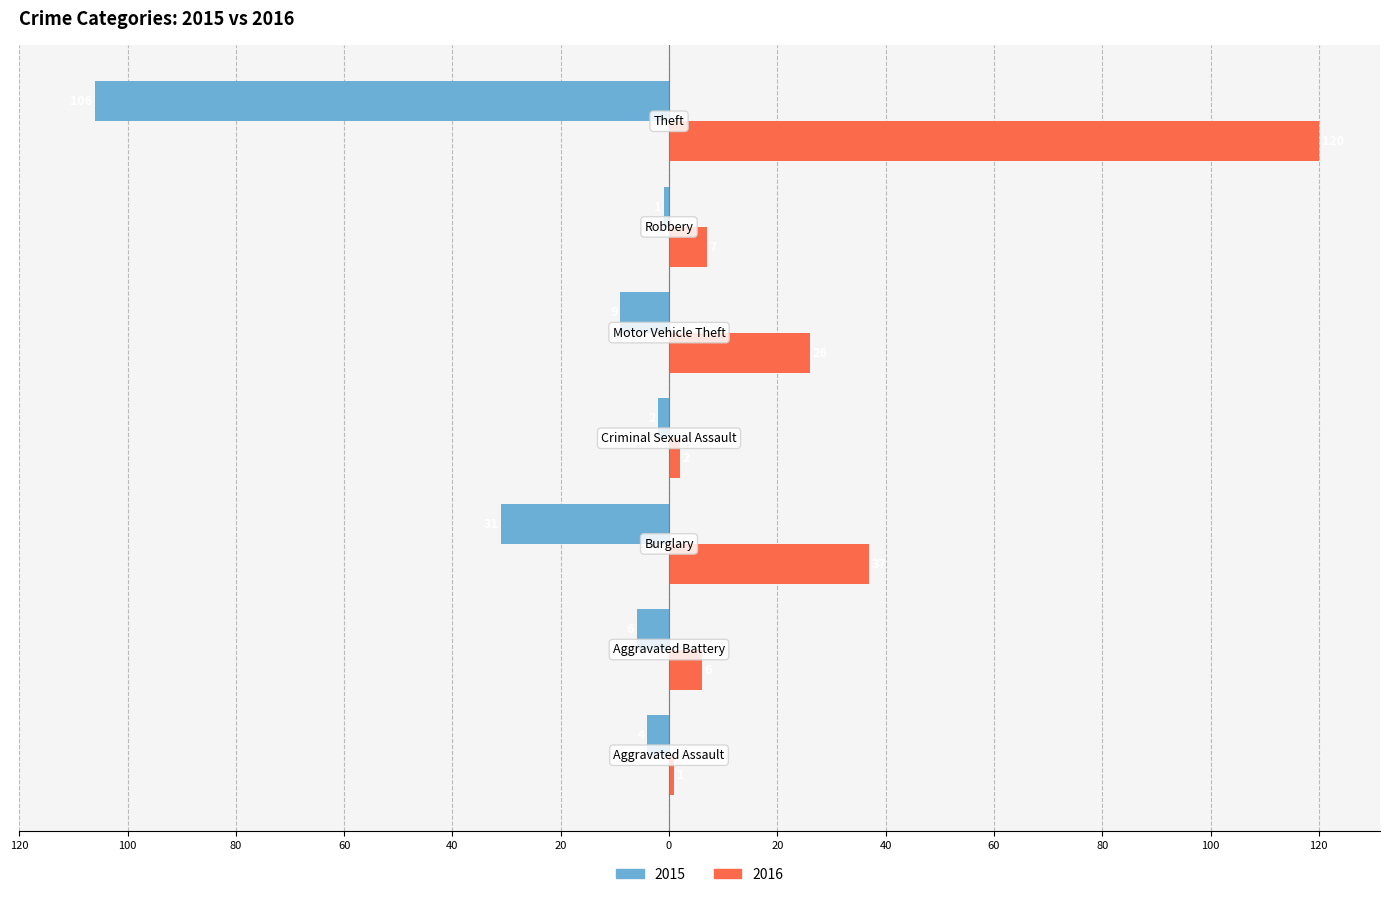

What are all the series names shown in the legend?

2015, 2016